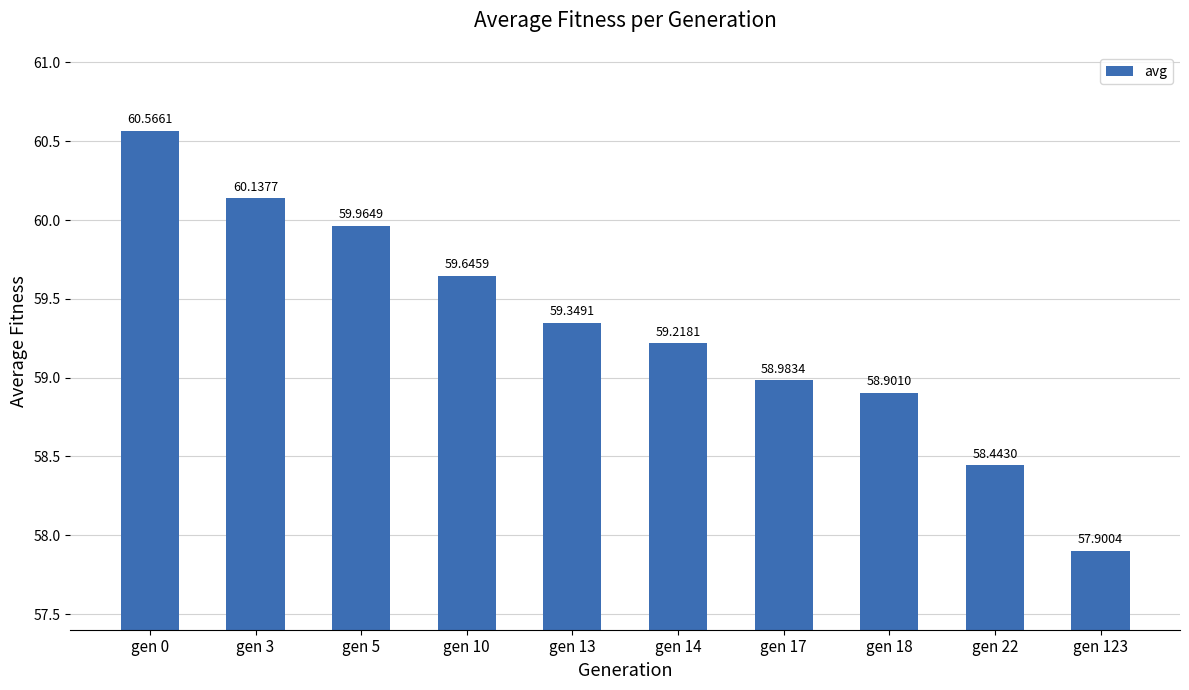

True or false: the data shows 59.0 at gen 17.

True